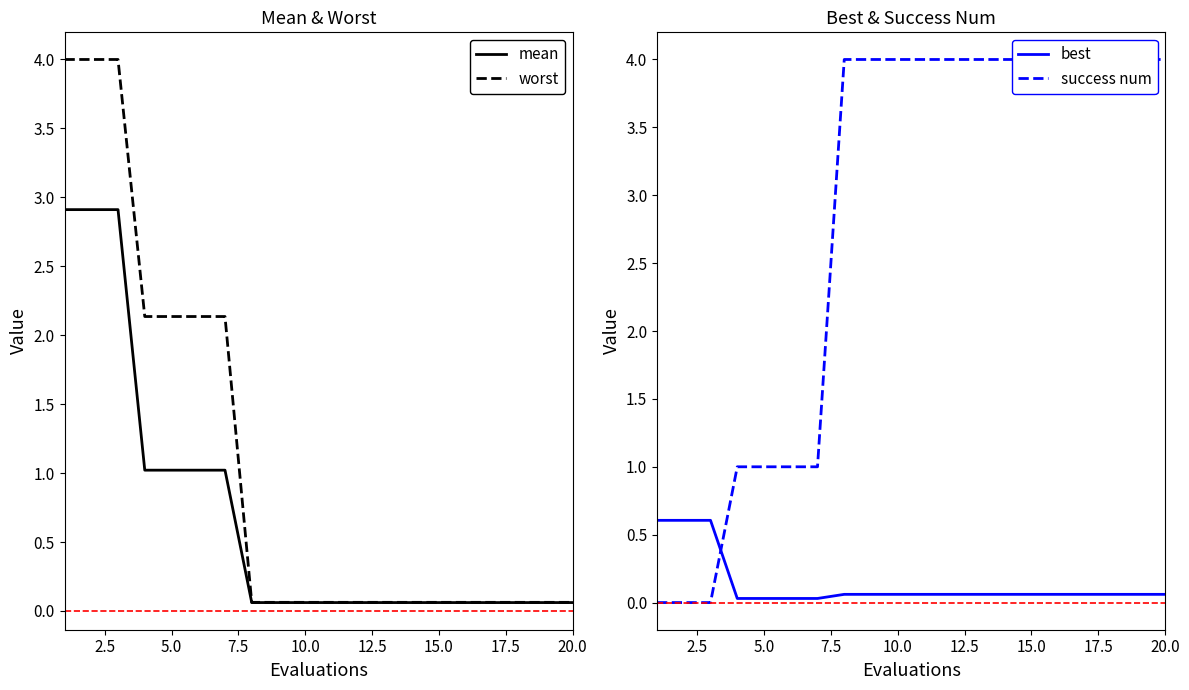

What is the highest value of the mean series?

2.9